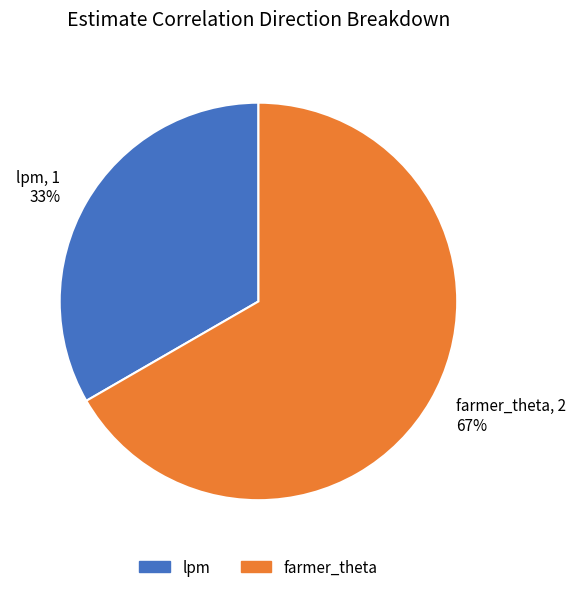

To the nearest percent, what percentage of the pie is farmer_theta?

67%